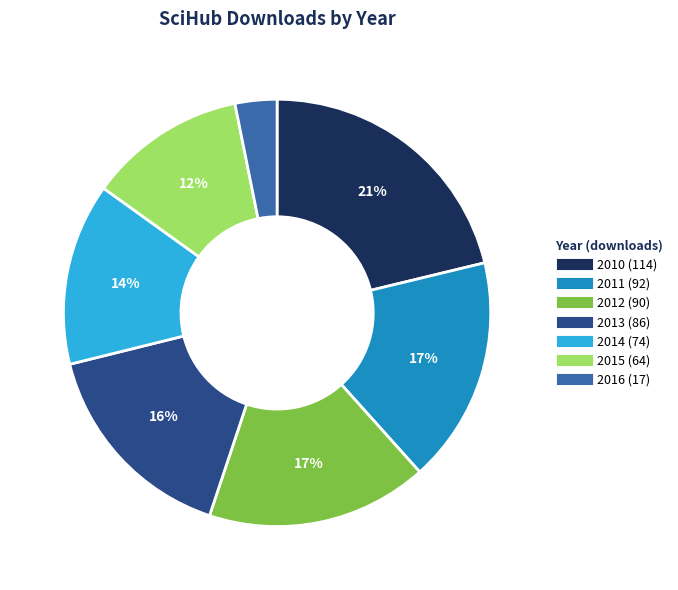

What is the ratio of the value at 2010 to the value at 2014?

1.5